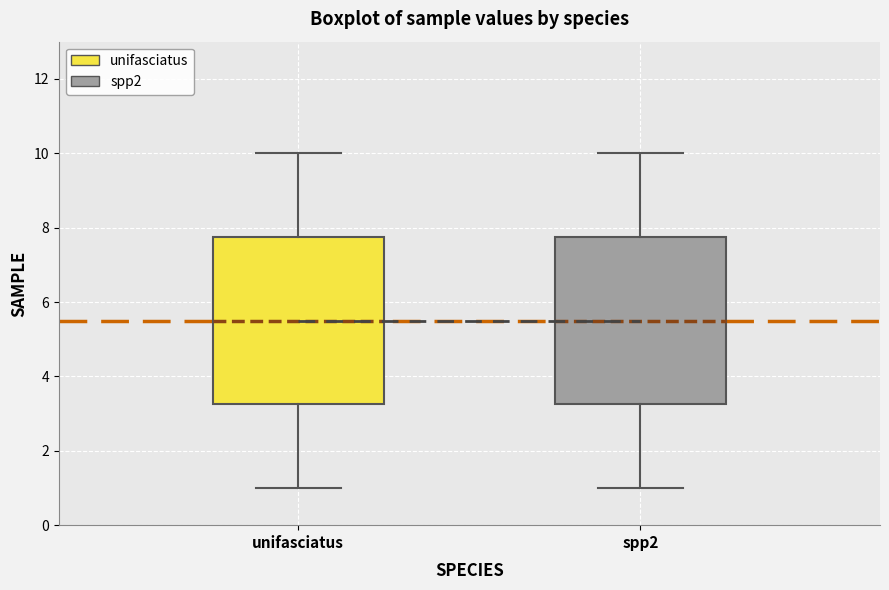

Reading left to right, read every box against the y-axis: the position of its median line, the range the box covers, and the ends of its whiskers. The values are not printed on the chart, so give them approximately, as read against the axis.

unifasciatus: median 5.6, box 3.2 to 7.8, whiskers 1.0 to 10.0
spp2: median 5.6, box 3.2 to 7.8, whiskers 1.0 to 10.0